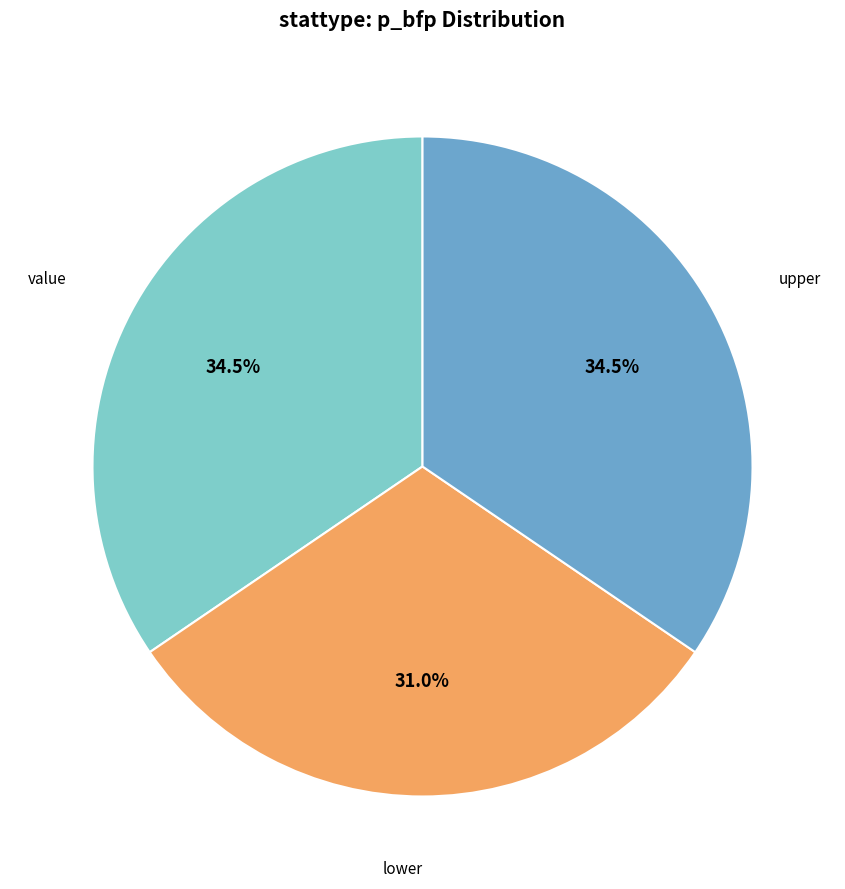

What portion of the pie excludes lower?

69.0%